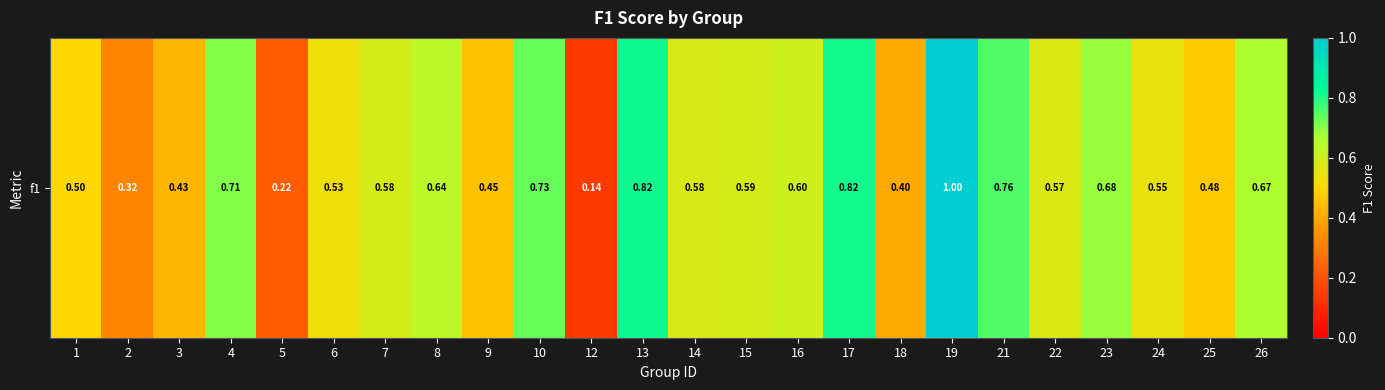

Is it true that the value at 1 is 0.2?

False